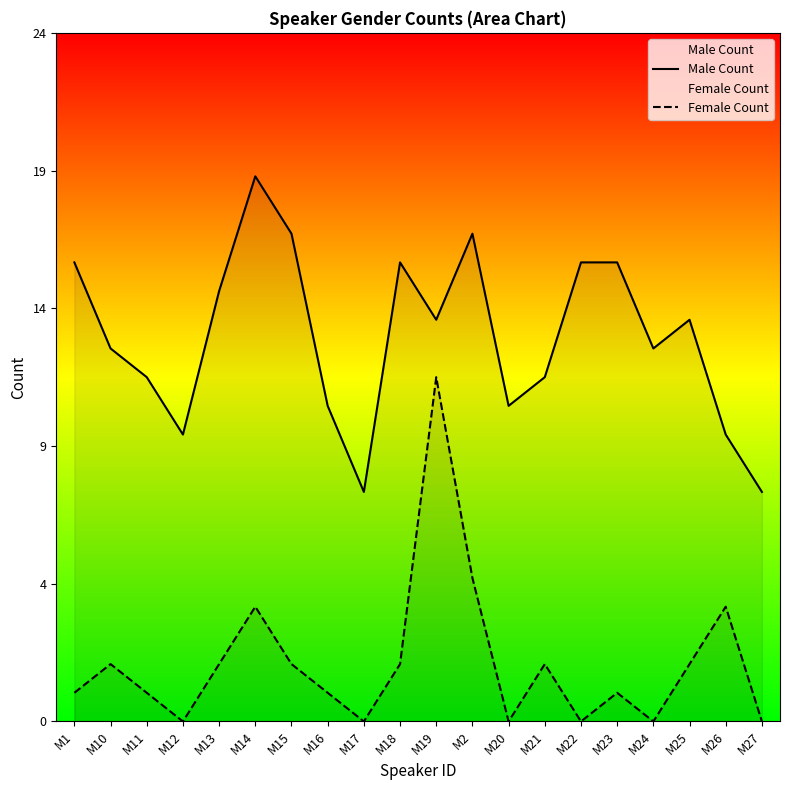

At M19, list the series in order from largest to smallest.

Male Count, Female Count